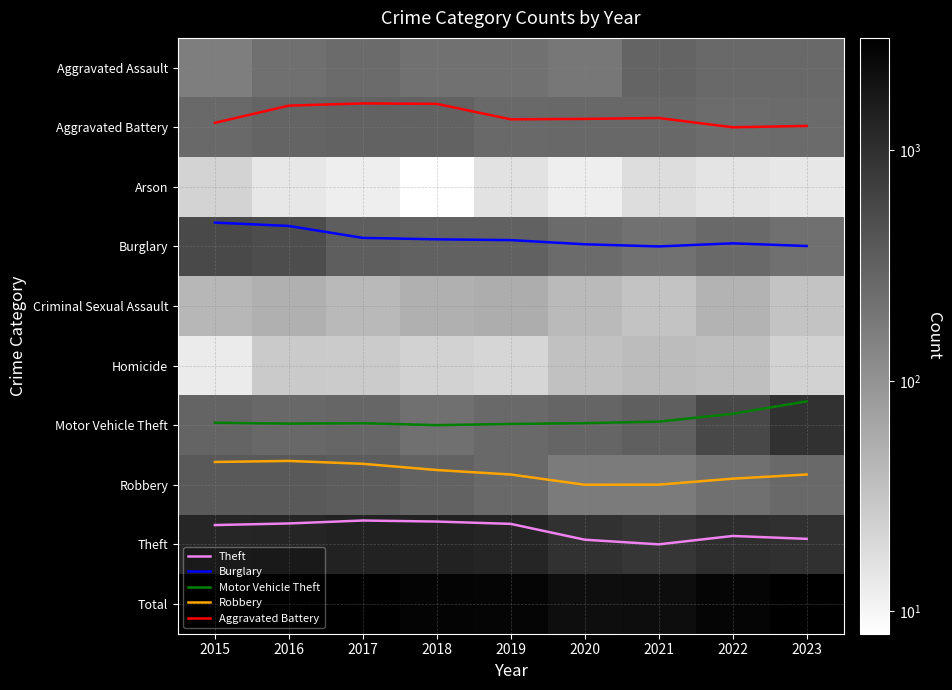

Between 2021 and 2016, which is larger?

2021